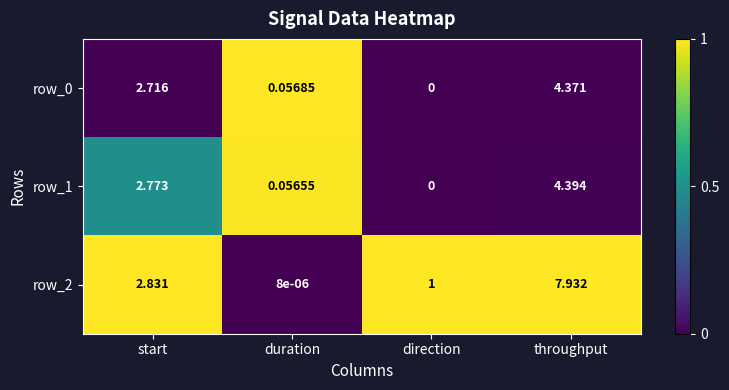

Where does the row_2 series first go above 2?

start